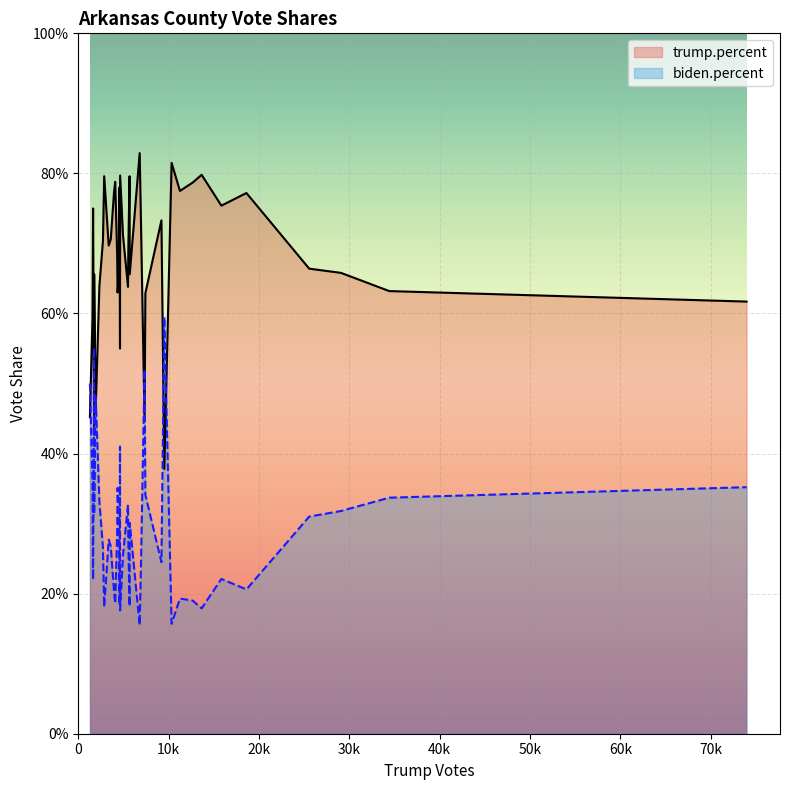

The trump.percent series shows 0.6 at Columbia. True or false?

True